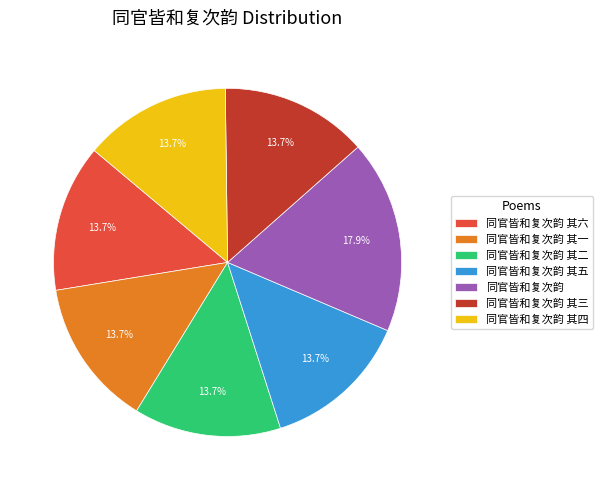

The 同官皆和复次韵 其二 slice represents 14% of the pie. True or false?

True